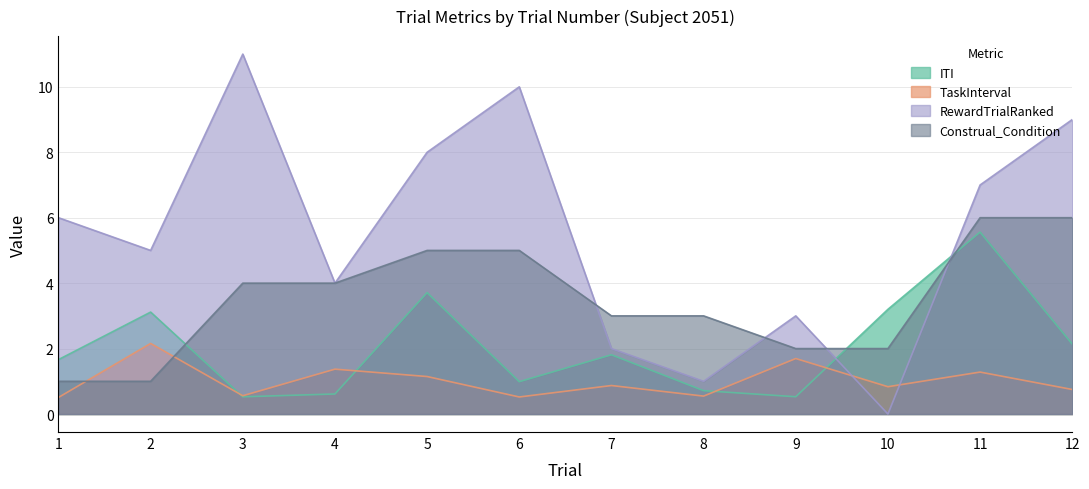

What is the sum of the TaskInterval values at 10 and 3?

1.4